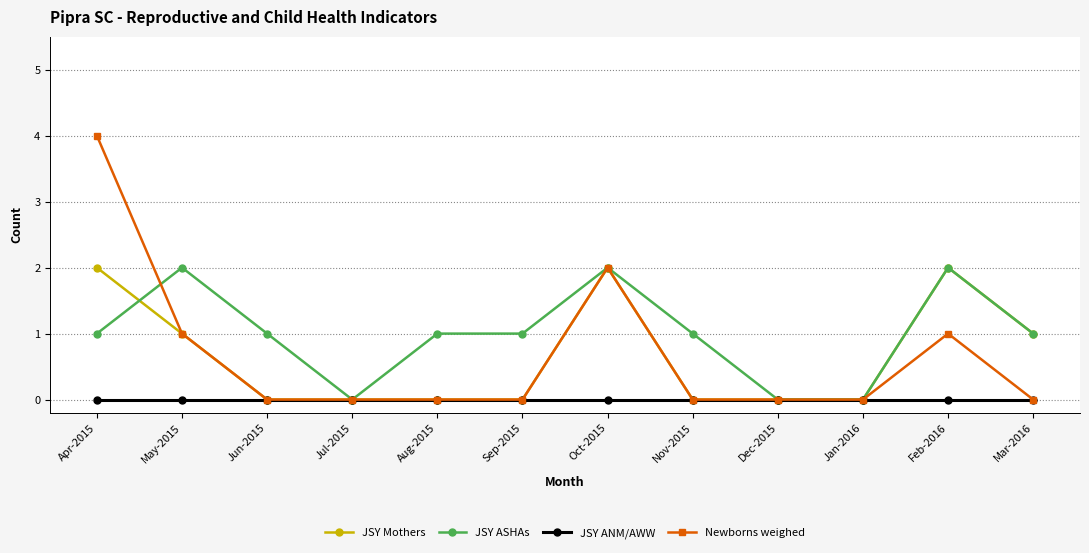

At which category does JSY ASHAs reach its first local valley?

Jul-2015